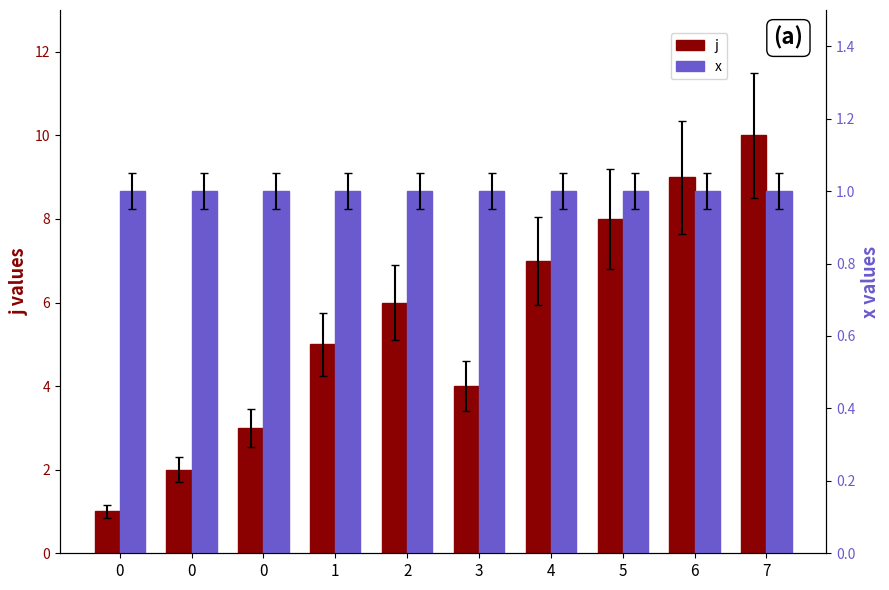

The value of j at 1 is 9. True or false?

False